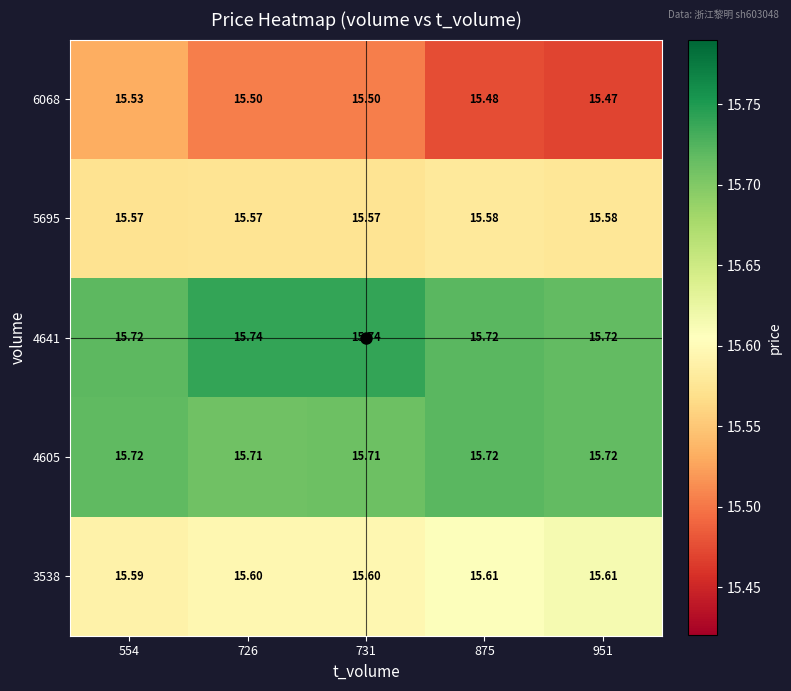

Reading left to right, what are all the values shown in this chart?

3538: 554=15.6	726=15.6	731=15.6	875=15.6	951=15.6
4605: 554=15.7	726=15.7	731=15.7	875=15.7	951=15.7
4641: 554=15.7	726=15.7	731=15.7	875=15.7	951=15.7
5695: 554=15.6	726=15.6	731=15.6	875=15.6	951=15.6
6068: 554=15.5	726=15.5	731=15.5	875=15.5	951=15.5